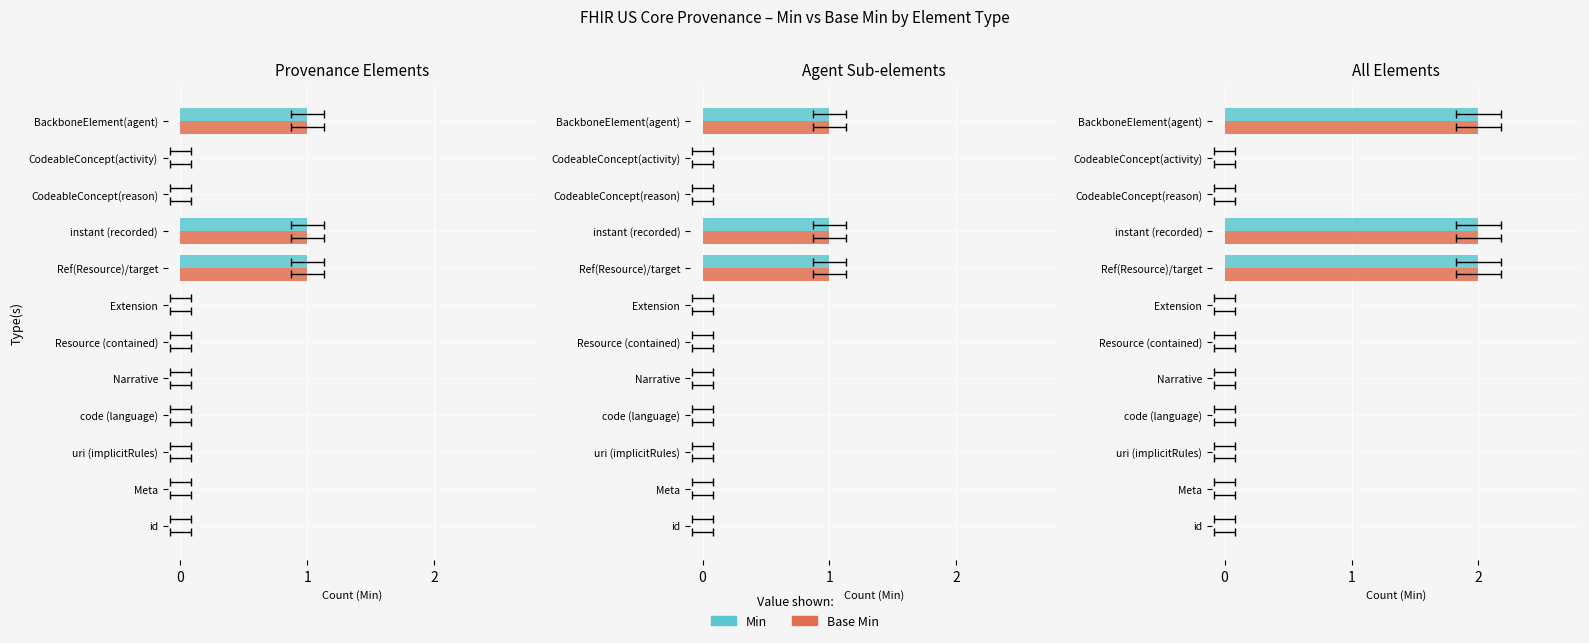

The Base Min series shows 1 at CodeableConcept(activity). True or false?

False